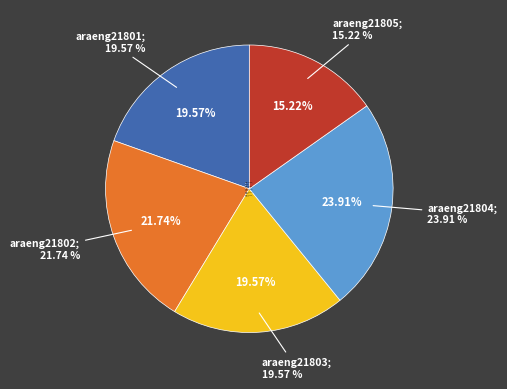

Does araeng21805 account for over 50% of the chart?

No